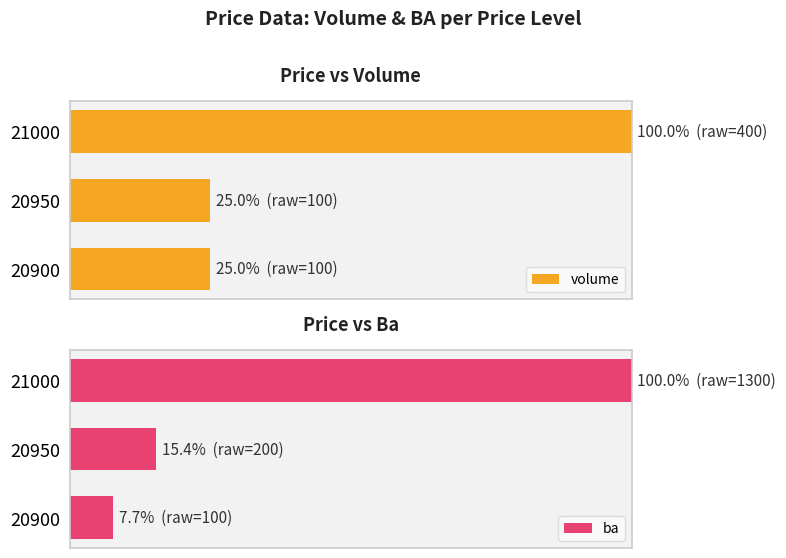

Is it true that volume equals 17.3 at 20950?

False